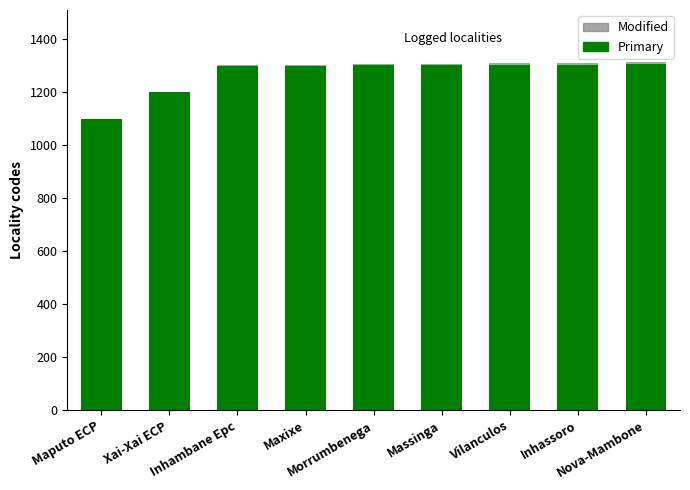

How many series are shown in this chart?

2